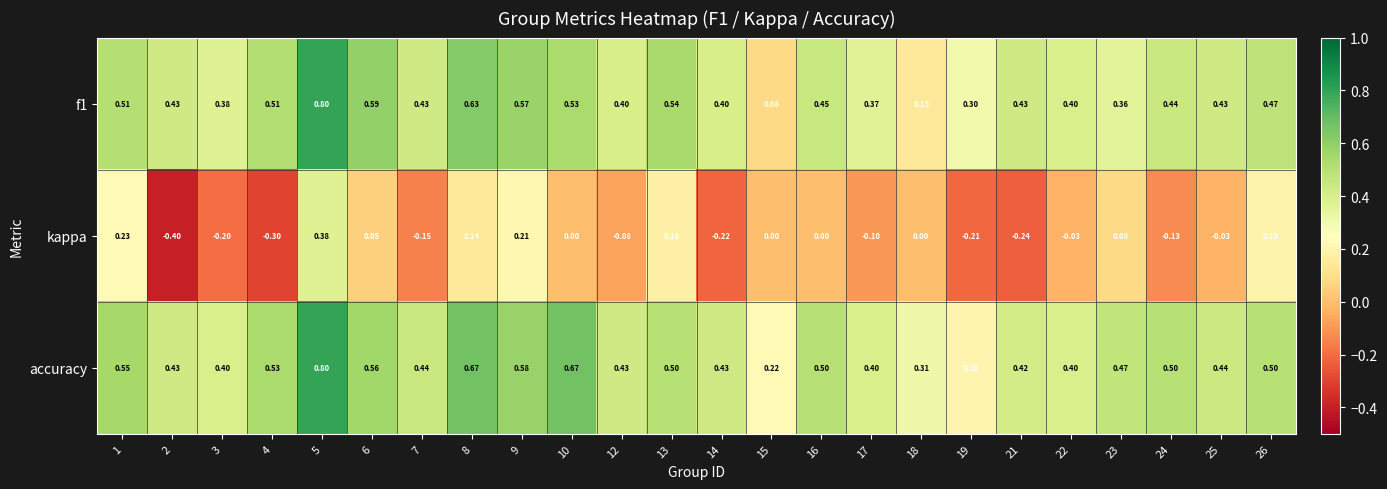

Is the value of f1 at 19 greater than the value of kappa at 19?

Yes